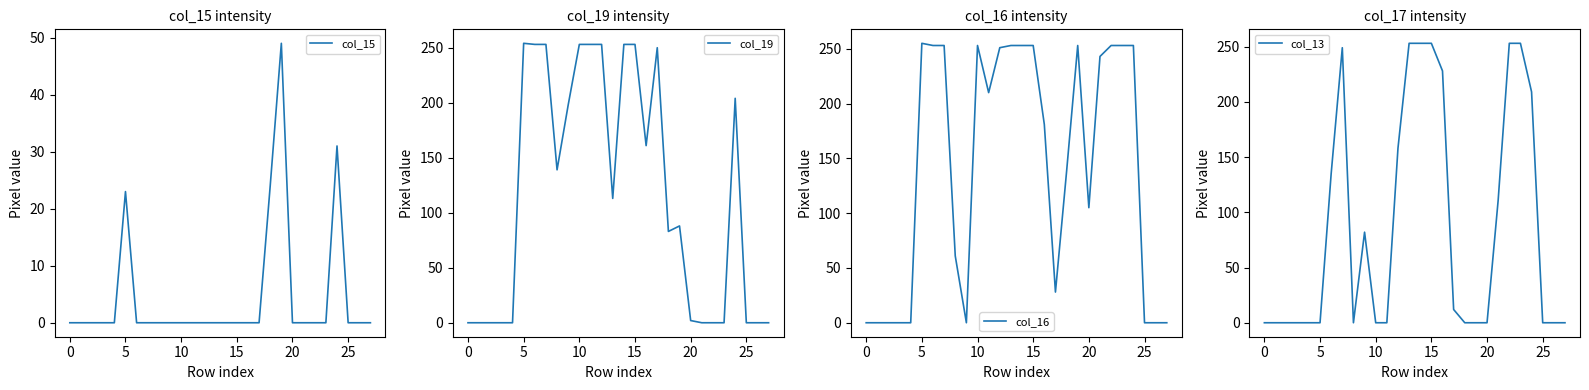

The value of col_15 at 25 is -23. True or false?

False